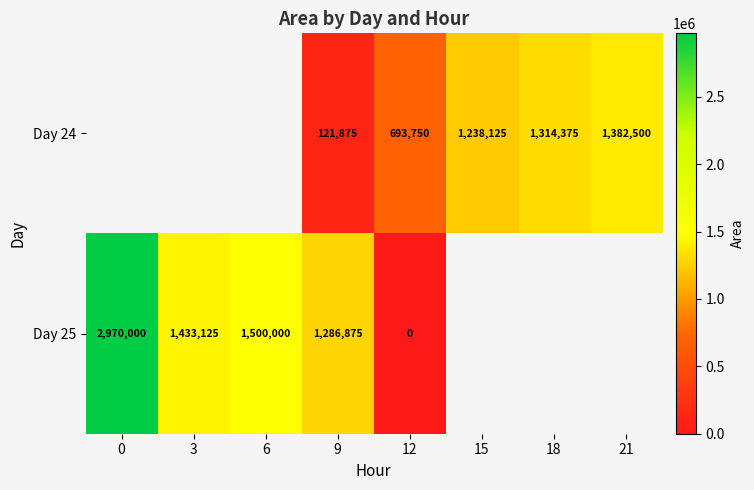

How many categories are shown in the chart?

8